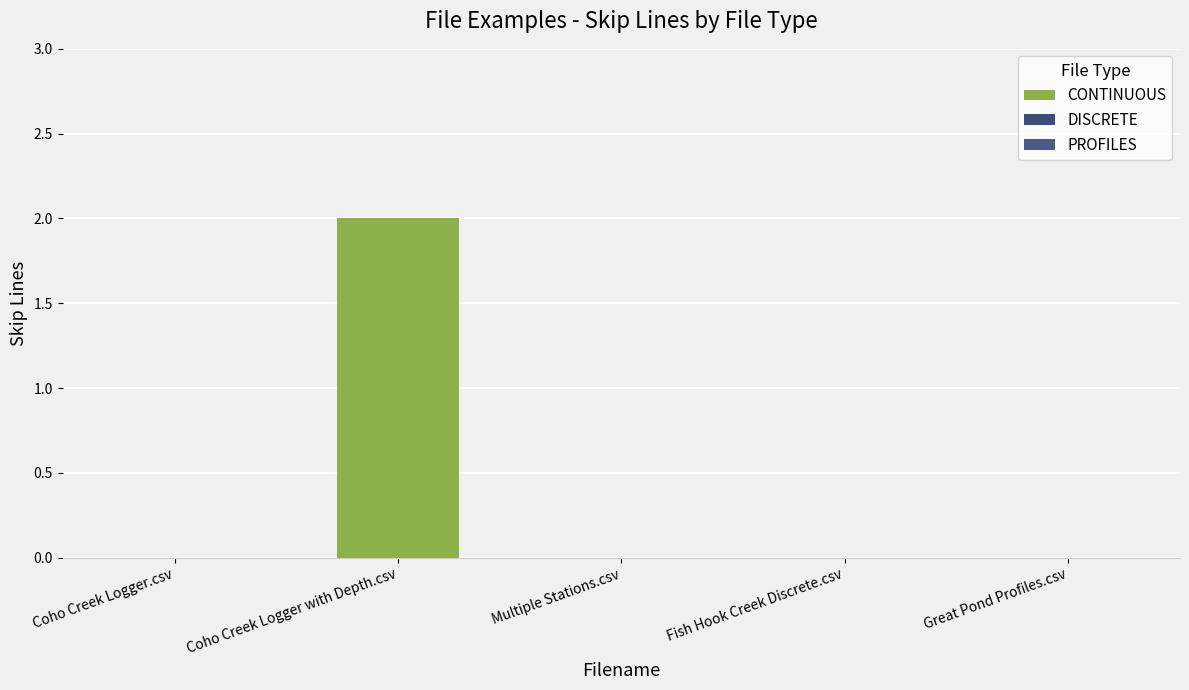

What is the change in value from Coho Creek Logger.csv to Coho Creek Logger with Depth.csv?

+2